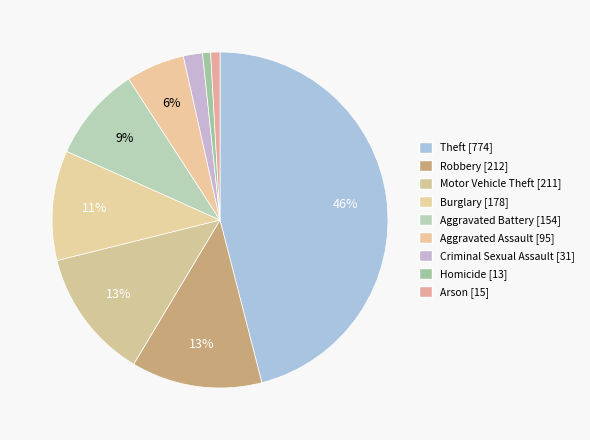

What is the change in value from Burglary to Aggravated Assault?

-83